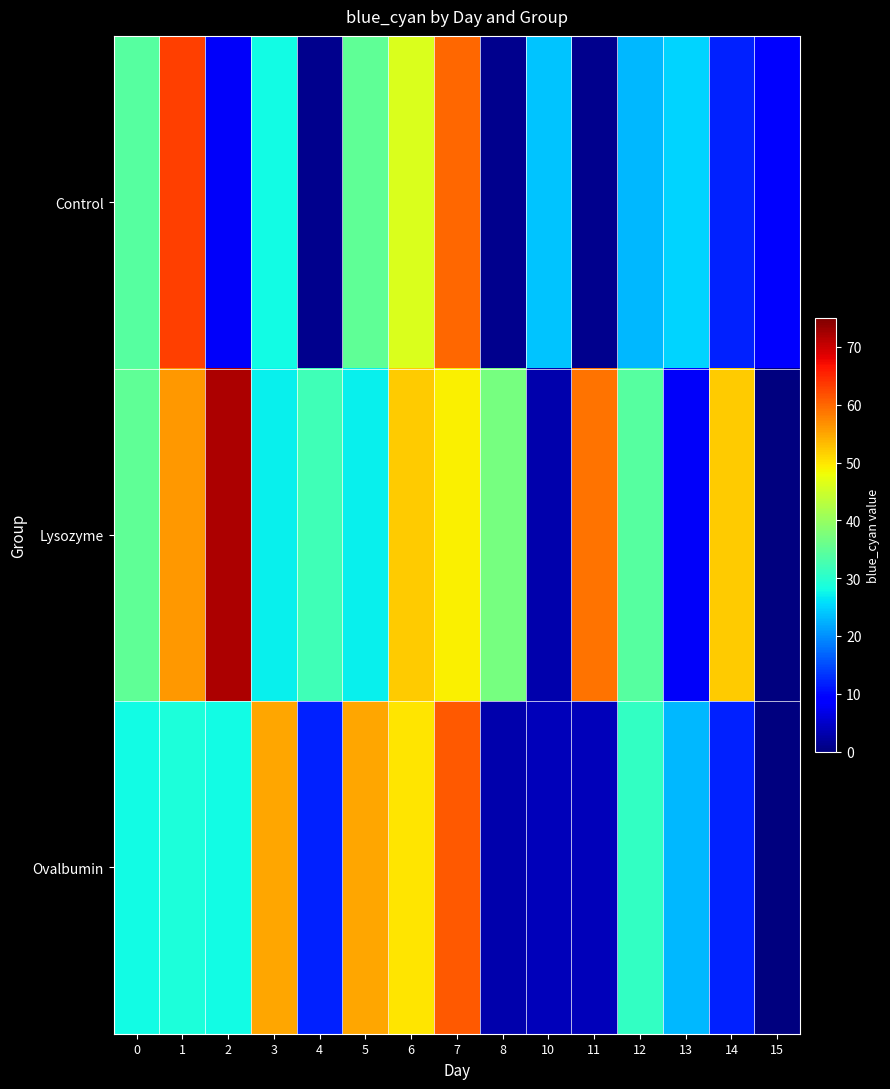

Reading left to right, transcribe all the data shown in this chart.

Control: 0=34	1=63	2=8	3=28	4=1	5=35	6=46	7=60	8=1	10=24	11=1	12=23	13=25	14=12	15=9
Lysozyme: 0=35	1=56	2=72	3=27	4=32	5=27	6=52	7=49	8=37	10=3	11=59	12=34	13=8	14=52	15=0
Ovalbumin: 0=28	1=29	2=28	3=55	4=12	5=55	6=50	7=61	8=3	10=4	11=4	12=31	13=23	14=12	15=0